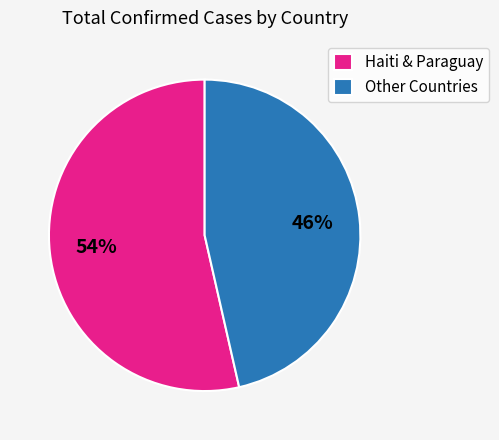

Is there a majority slice in this chart?

Yes